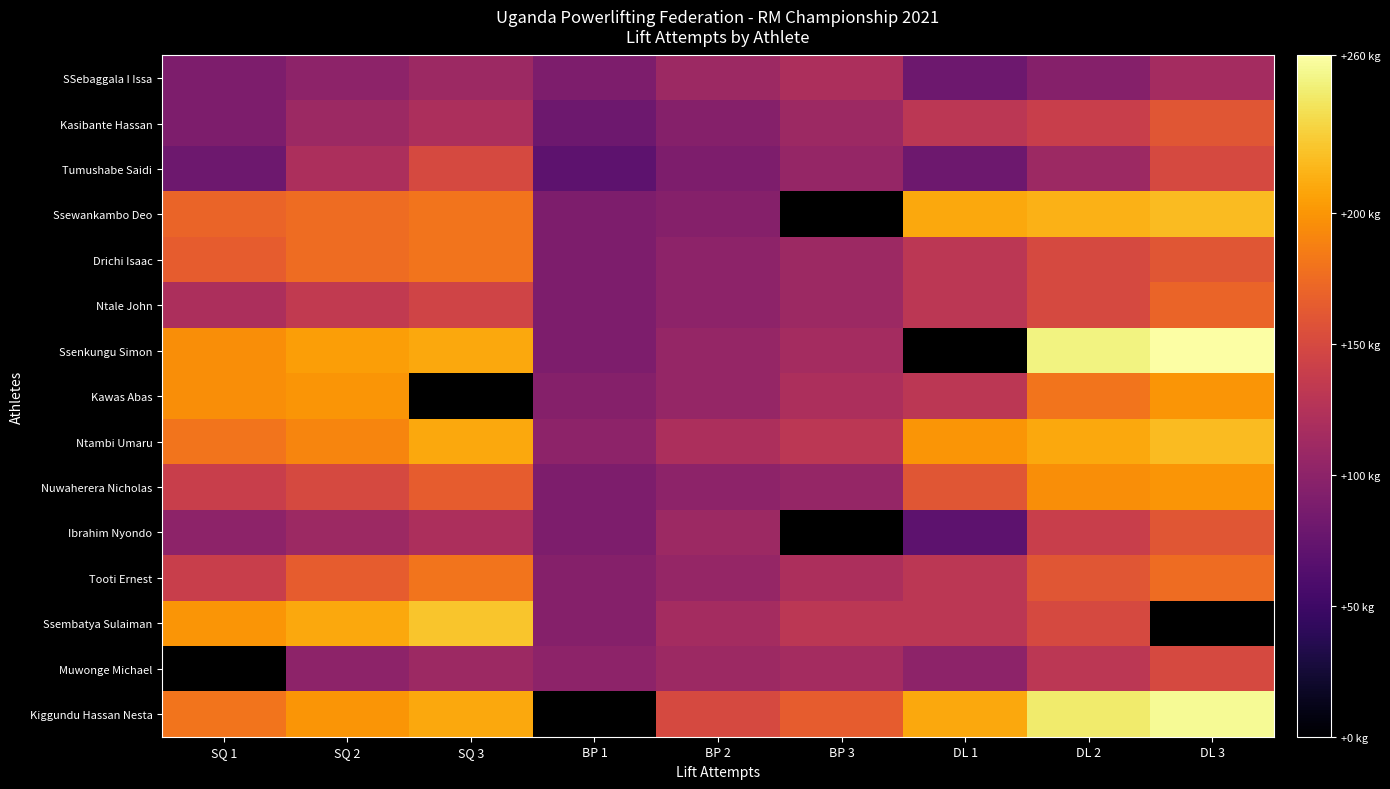

Which series has the largest range (max minus min)?

Ssenkungu Simon